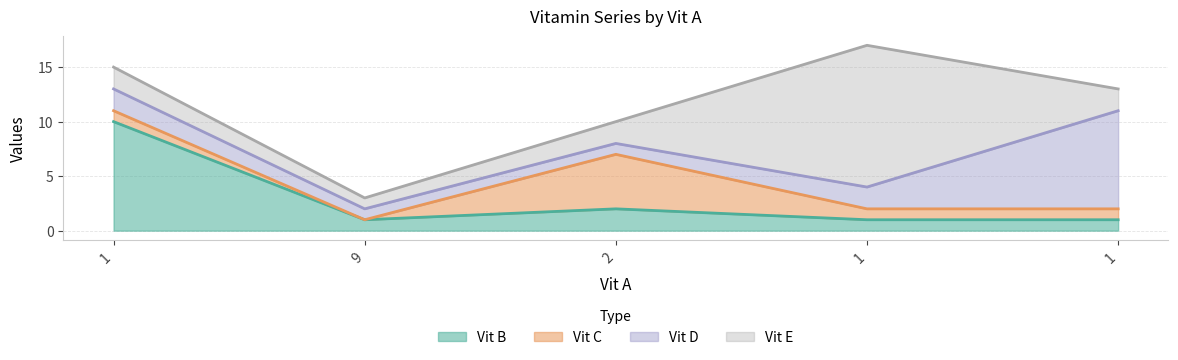

At which label does Vit D reach its peak?

1